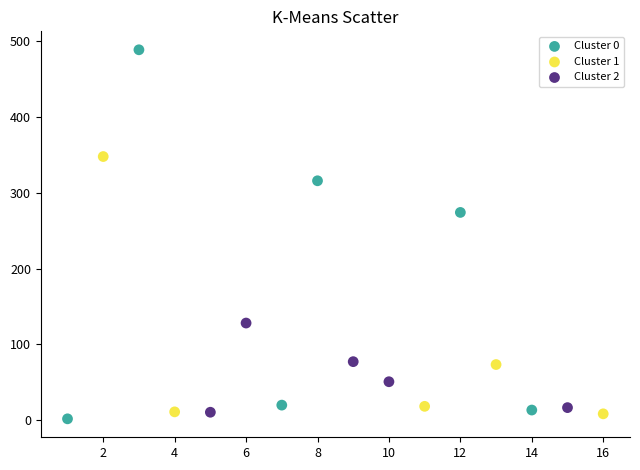

Which series reaches the maximum Y coordinate?

Cluster 0